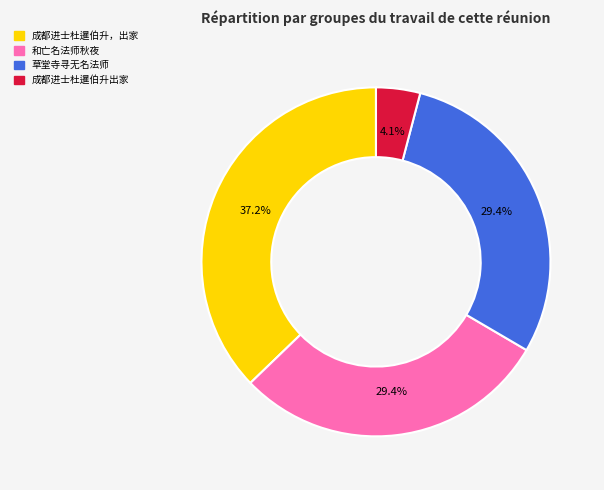

Does any single category account for the majority?

No